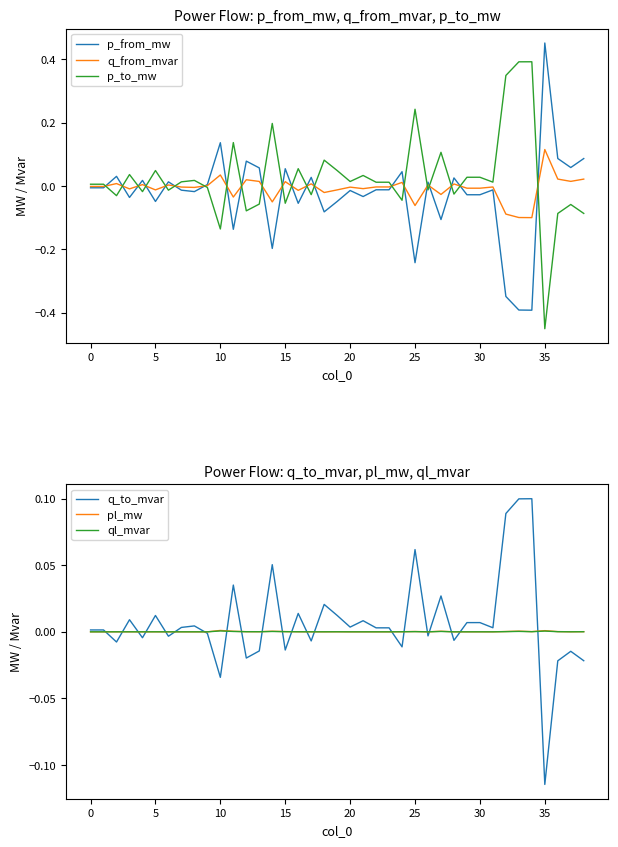

How many categories are shown in the chart?

39